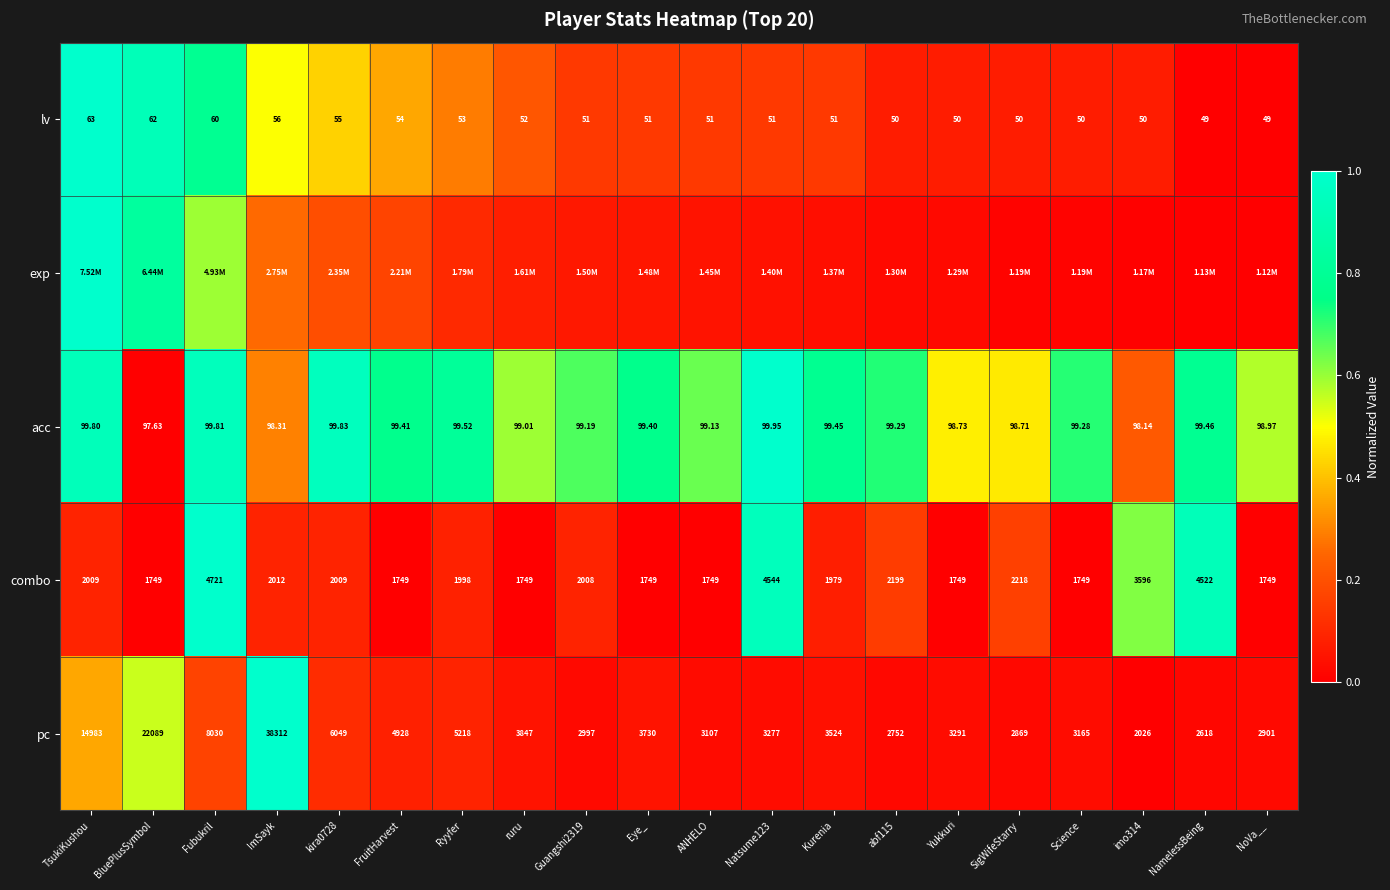

At which category is the sum across all series the highest?

Fubukril